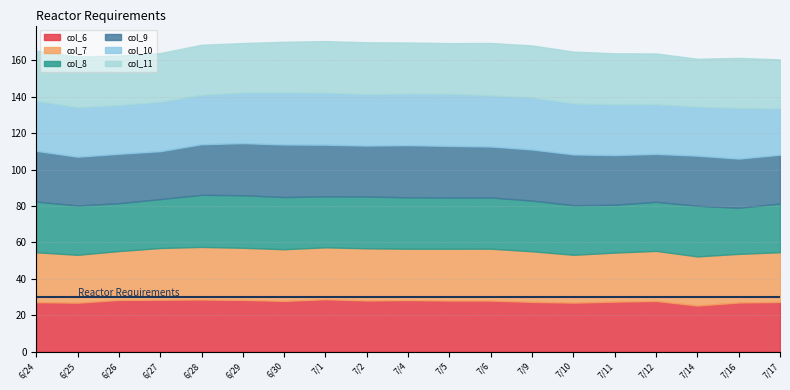

Reading right to left, what are all the values shown in this chart?

col_6: 27.3	27.0	25.3	27.8	27.5	26.9	27.3	28.0	28.0	28.3	28.1	28.8	27.9	28.4	28.6	28.5	28.4	26.9	27.2
col_7: 27.3	26.7	27.0	27.5	27.0	26.3	27.8	28.5	28.5	28.2	28.7	28.5	28.4	28.6	28.9	28.4	26.9	26.3	27.4
col_8: 26.7	25.3	27.8	26.9	26.3	27.3	27.8	28.1	28.2	28.2	28.5	28.0	28.6	28.9	28.6	26.9	26.3	27.1	27.9
col_9: 26.8	27.0	27.5	26.3	27.3	27.9	28.1	28.0	28.3	28.6	28.0	28.3	28.9	28.6	27.8	26.3	27.1	26.8	27.9
col_10: 25.4	27.8	26.9	27.3	27.9	28.0	28.6	28.1	28.6	28.3	28.3	28.5	28.6	27.8	27.2	27.1	26.8	27.2	27.5
col_11: 27.0	27.5	26.3	27.9	28.0	28.5	28.6	28.8	27.8	28.1	28.5	28.4	27.8	27.2	27.5	26.8	27.2	27.8	27.5